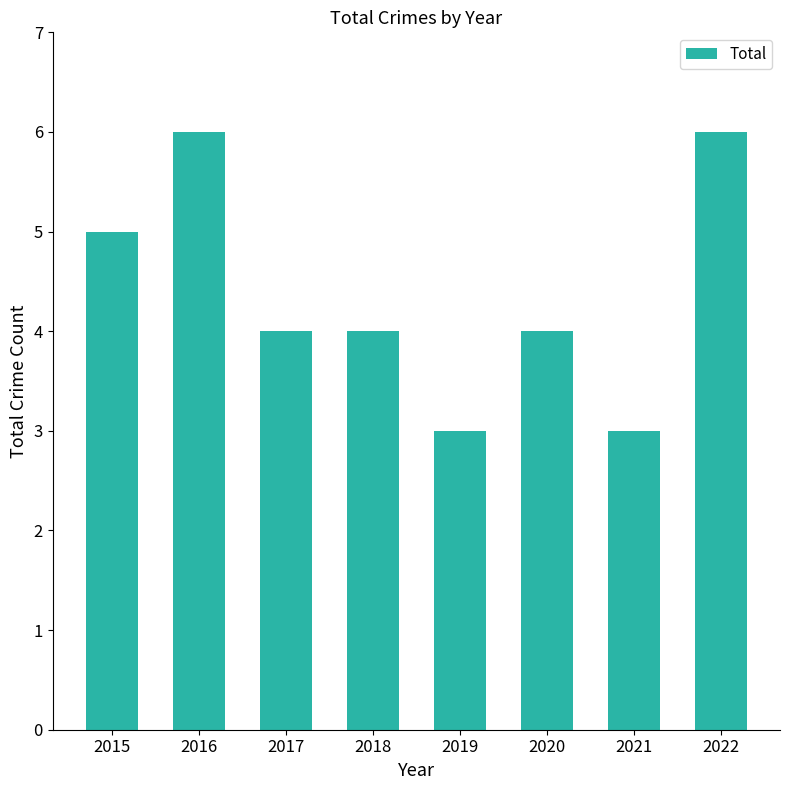

Approximately how many times larger is the value at 2022 compared to 2019?

2.0